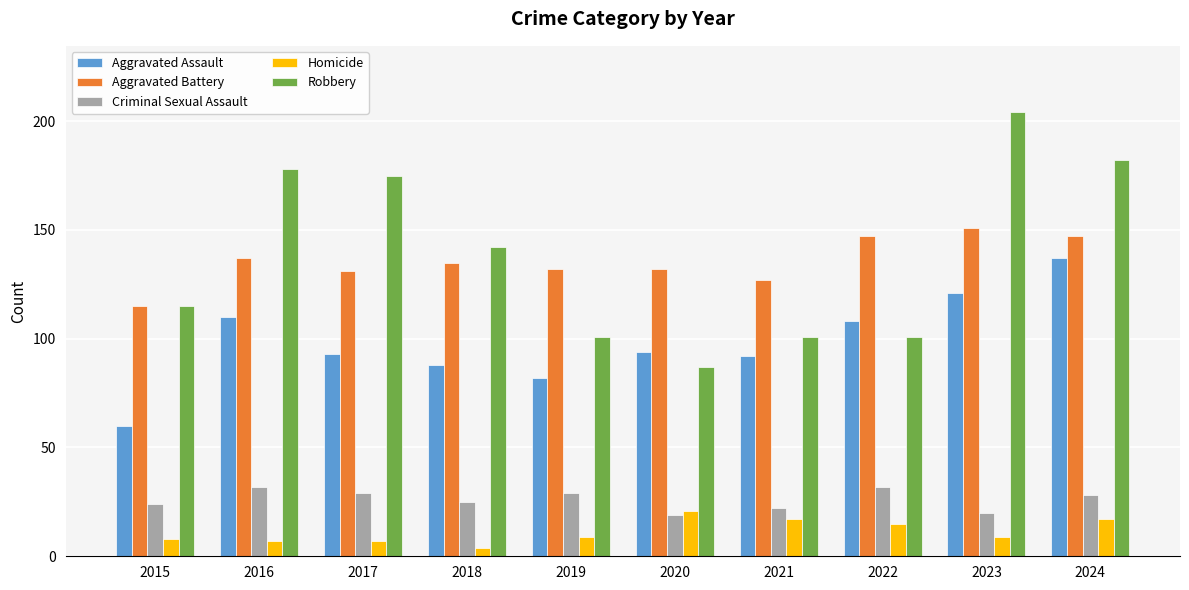

Read the Homicide value at 2023.

9